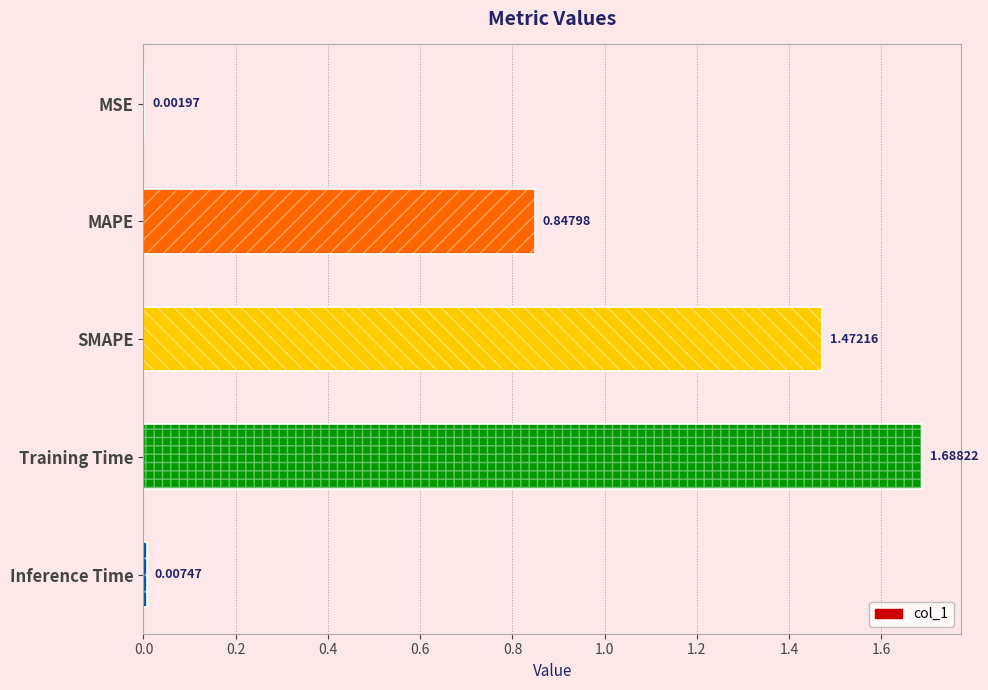

Does the chart contain stacked bars?

No